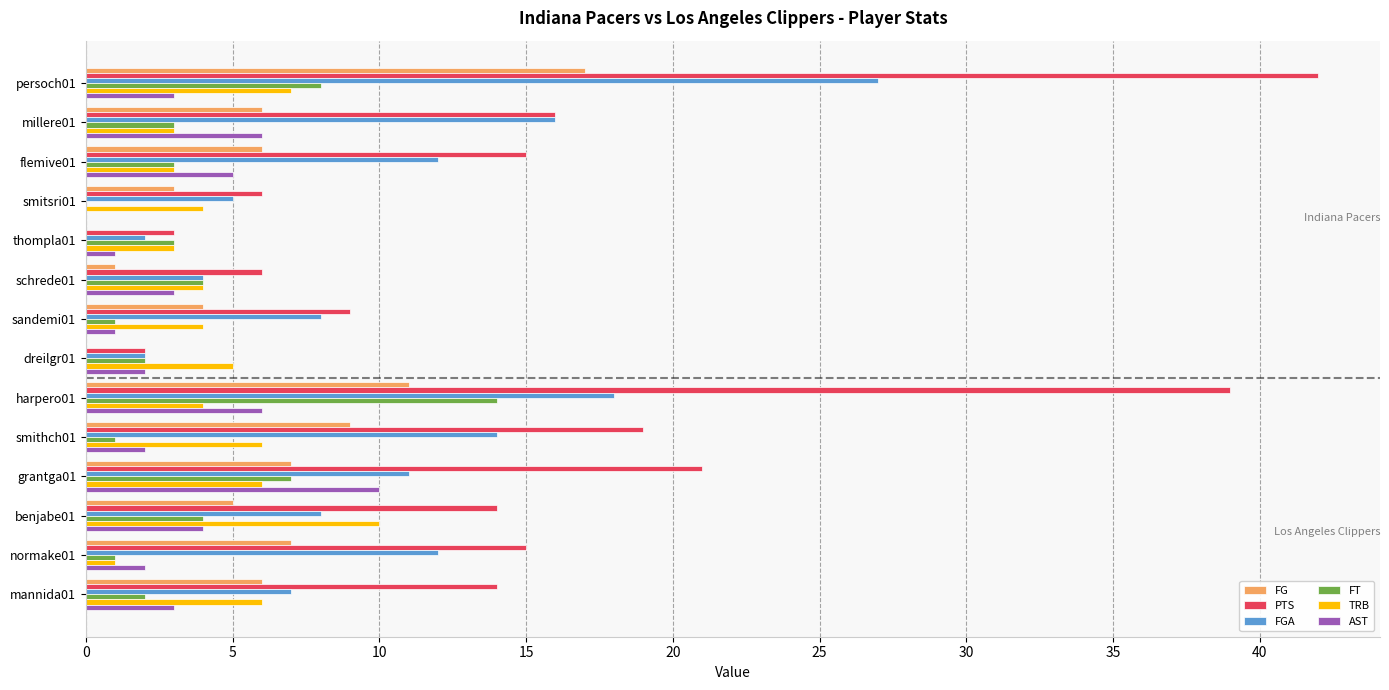

What is the sum of all FGA values?

146